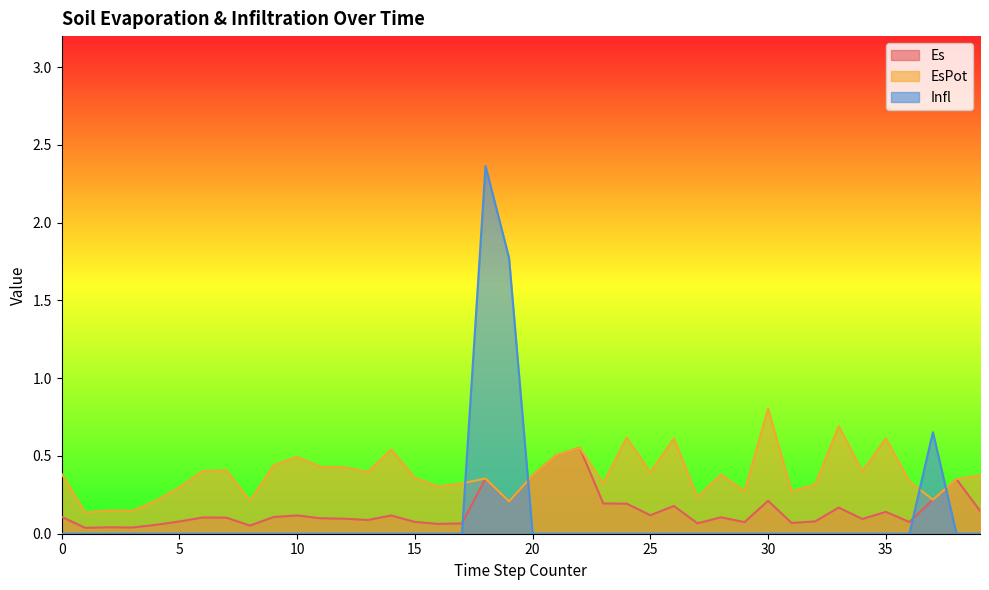

At how many categories does at least one series exceed 0?

40